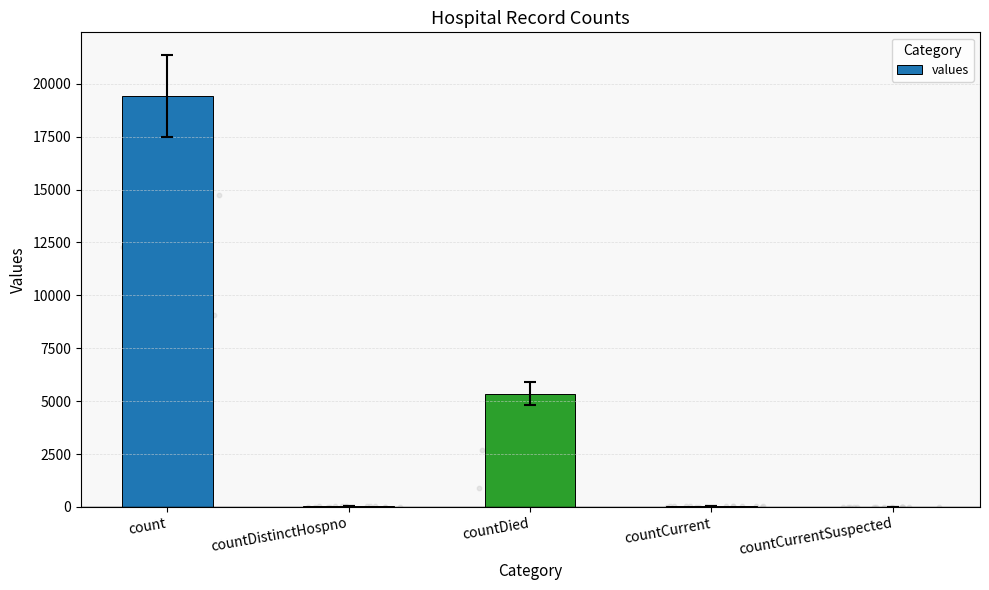

Which has a higher value, countDied or countCurrent?

countDied